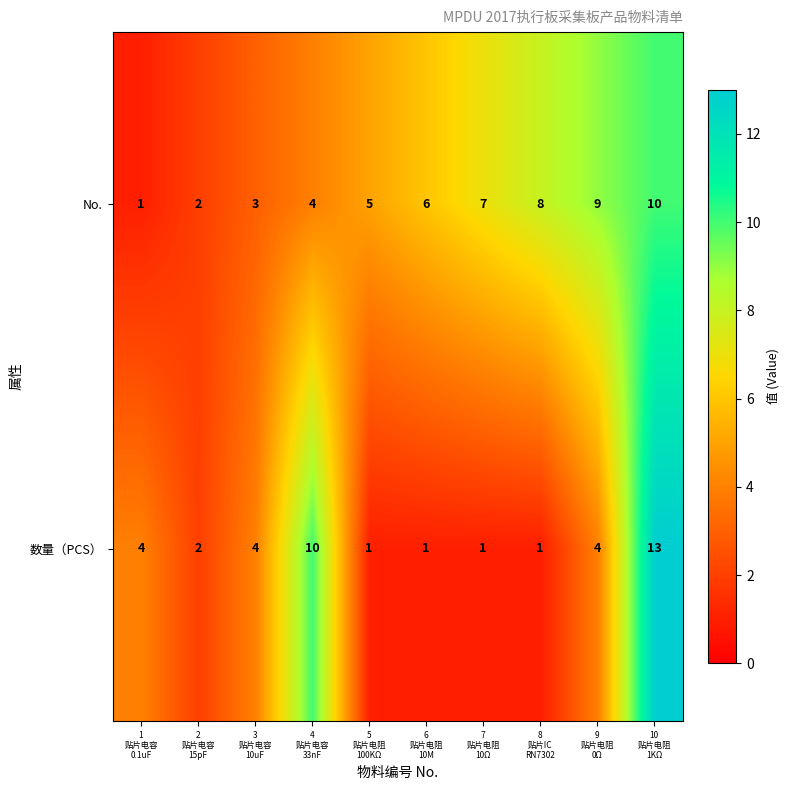

What is the greatest value displayed?

13